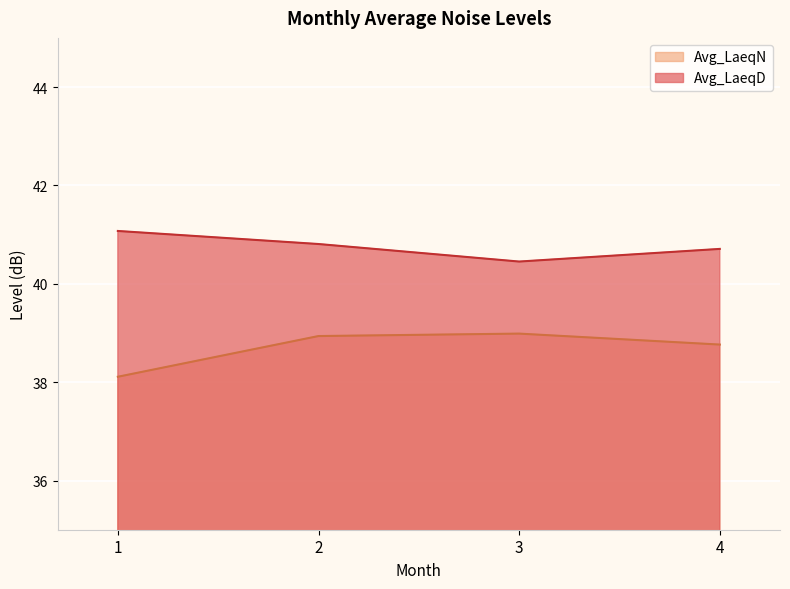

Which series has the largest total across all categories?

Avg_LaeqD